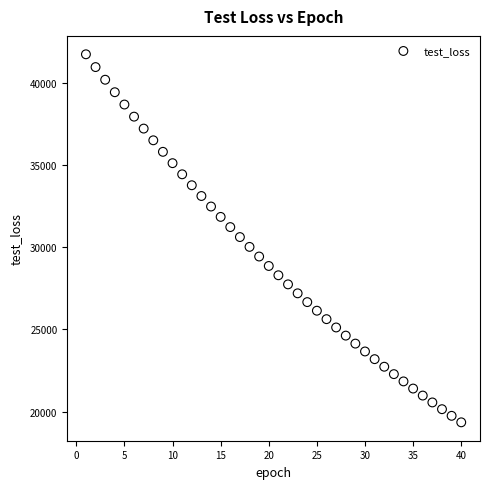

What is the range of X values (max minus min)?

39.0